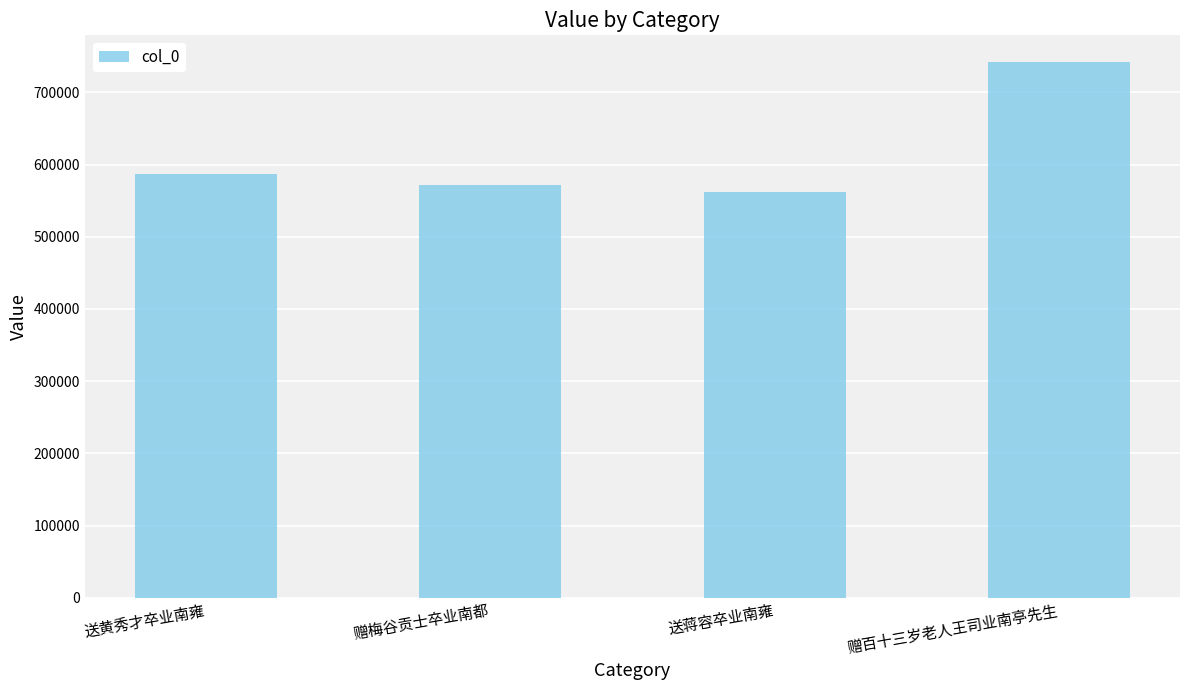

Which has a higher value, 送黄秀才卒业南雍 or 送蒋容卒业南雍?

送黄秀才卒业南雍